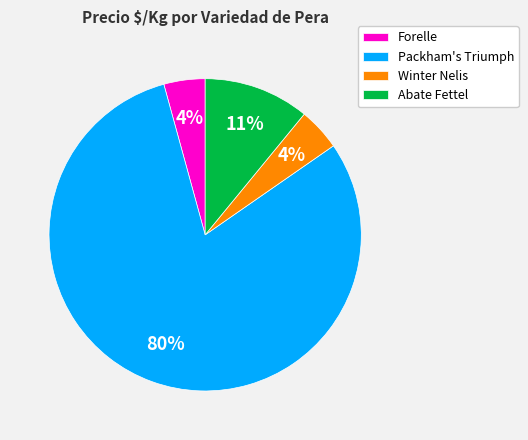

Is there a majority slice in this chart?

Yes